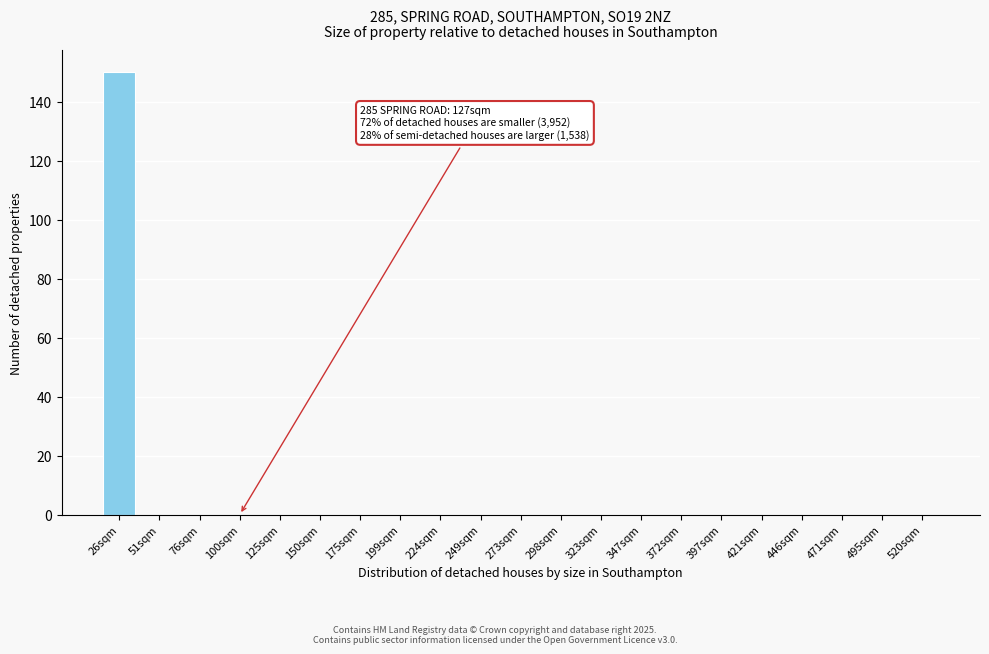

Reading left to right, list all the values displayed in this chart.

26sqm=150	51sqm=0	76sqm=0	100sqm=0	125sqm=0	150sqm=0	175sqm=0	199sqm=0	224sqm=0	249sqm=0	273sqm=0	298sqm=0	323sqm=0	347sqm=0	372sqm=0	397sqm=0	421sqm=0	446sqm=0	471sqm=0	495sqm=0	520sqm=0